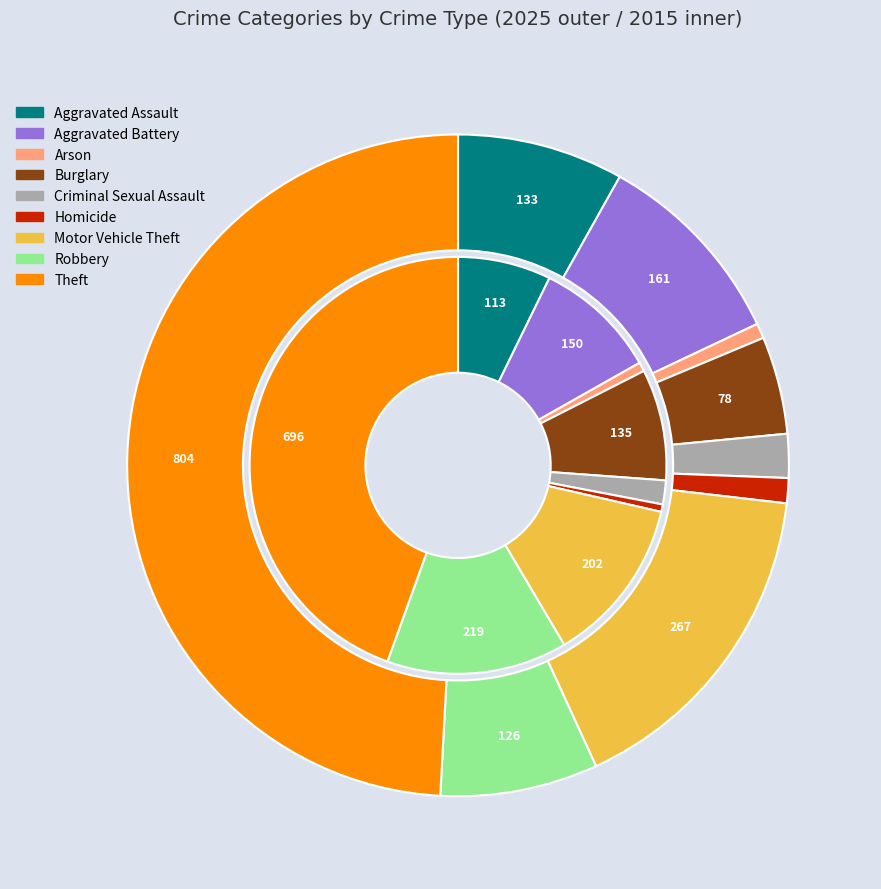

Rank the series by their average value, from highest to lowest.

values_2025, values_2015